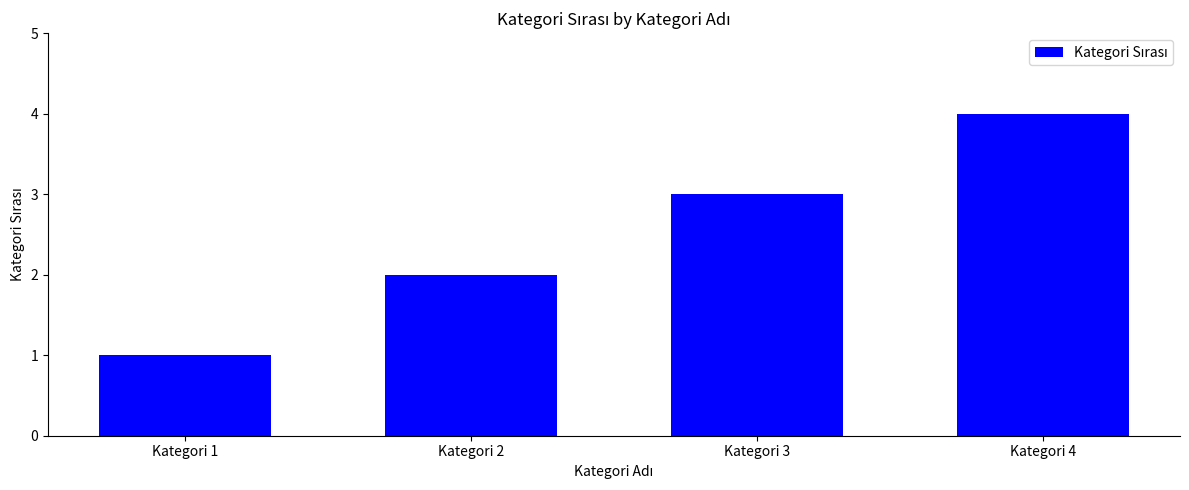

How many bars are there in total?

4